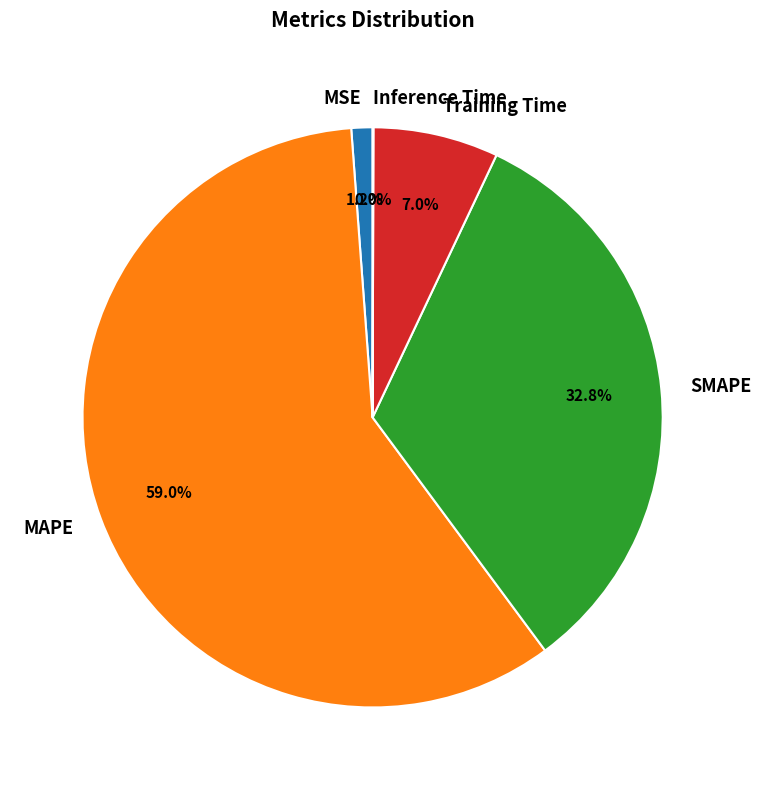

What percentage is the Training Time slice, to the nearest percent?

7%